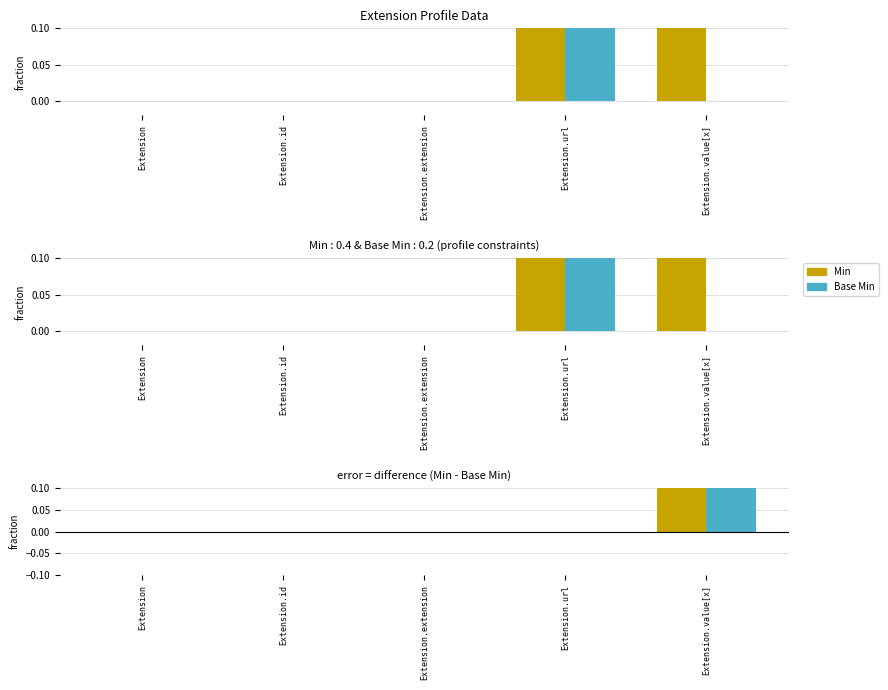

How many data points in Min are above 0?

1